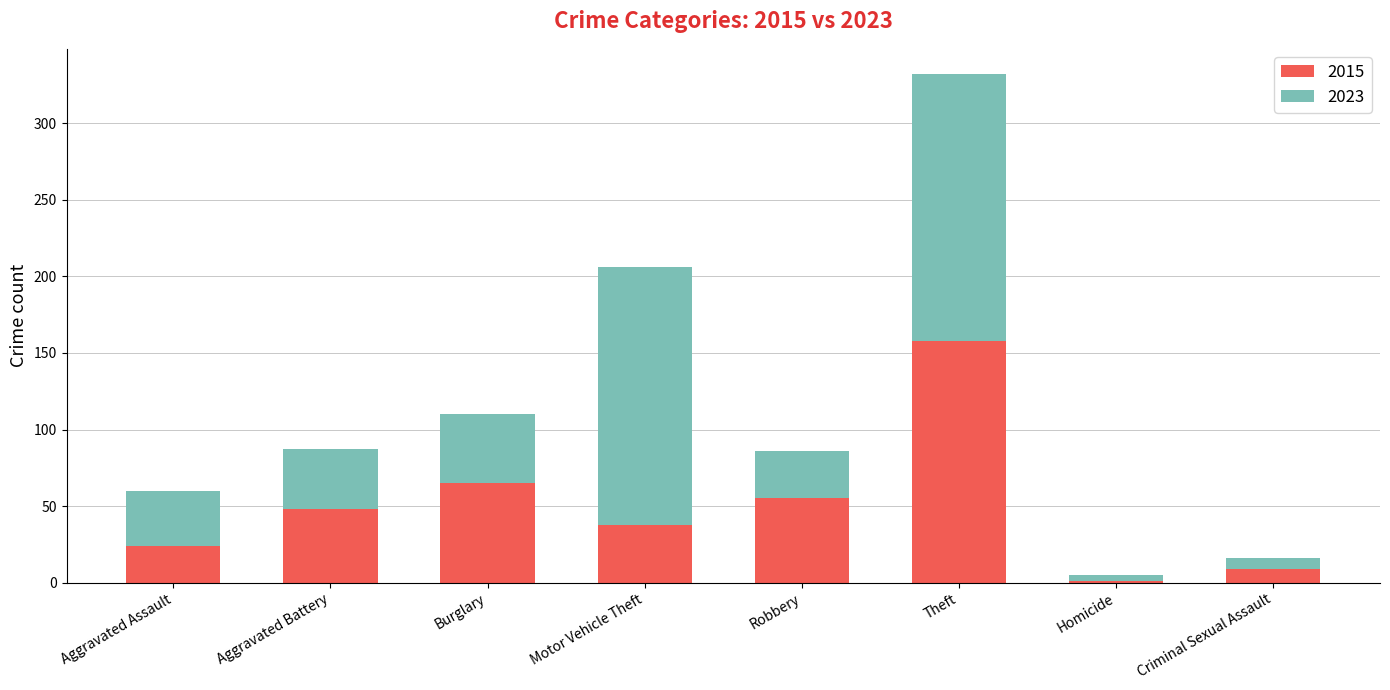

At which label does 2015 reach its peak?

Theft